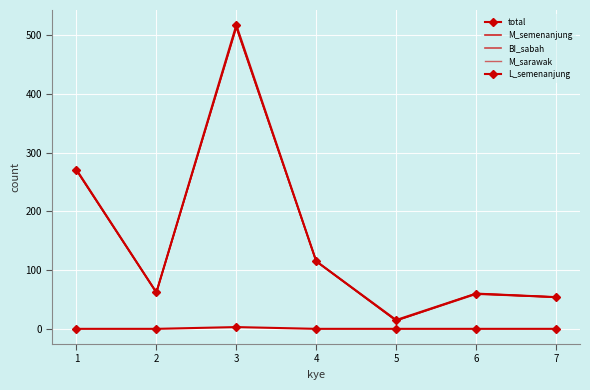

How many lines are shown in the chart?

5